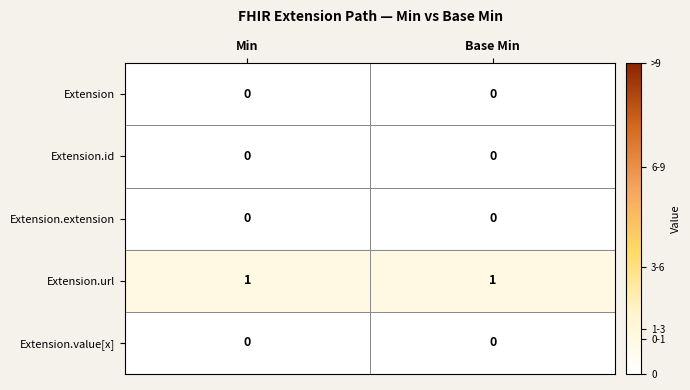

Is the value of Extension.url at Base Min greater than the value of Extension.id at Min?

Yes